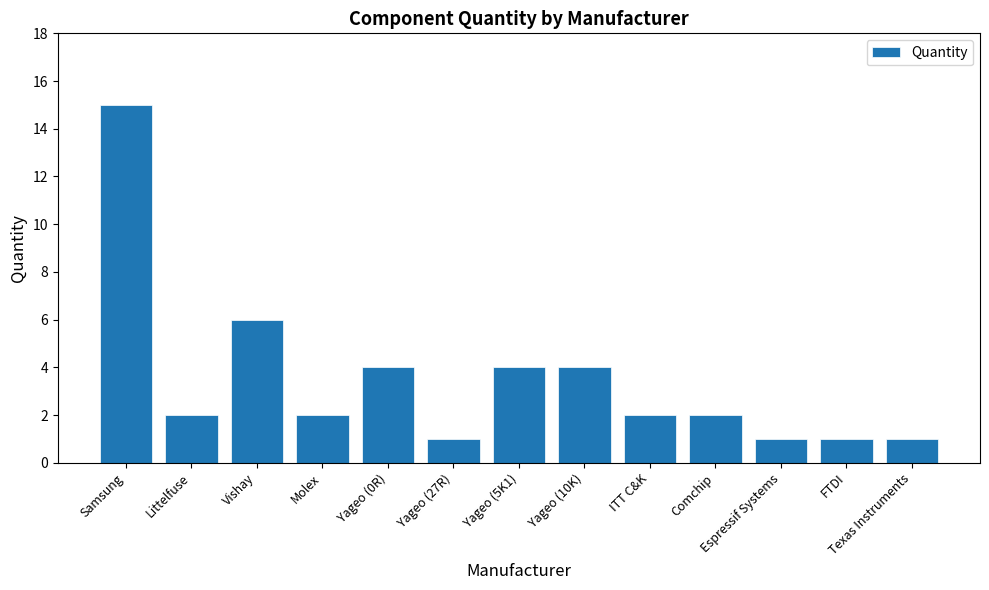

How many distinct data groups are displayed?

1